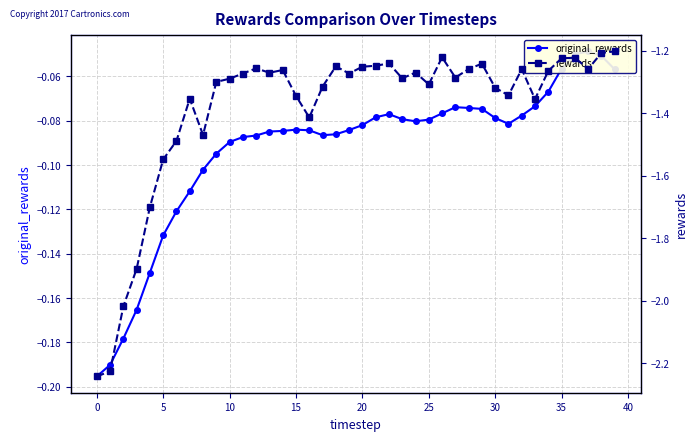

What is the approximate value of rewards at 39?

-1.2